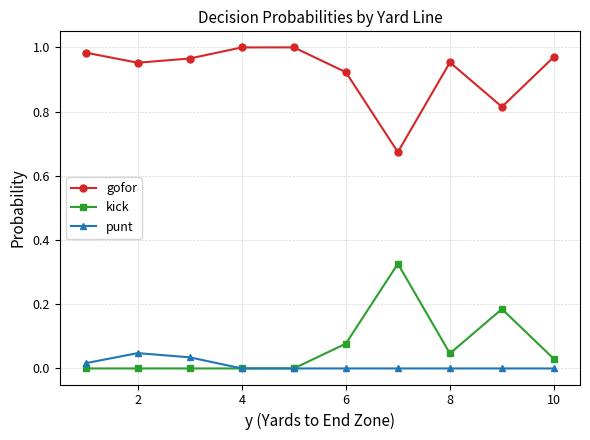

List the series in order of their peak value, lowest first.

punt, kick, gofor